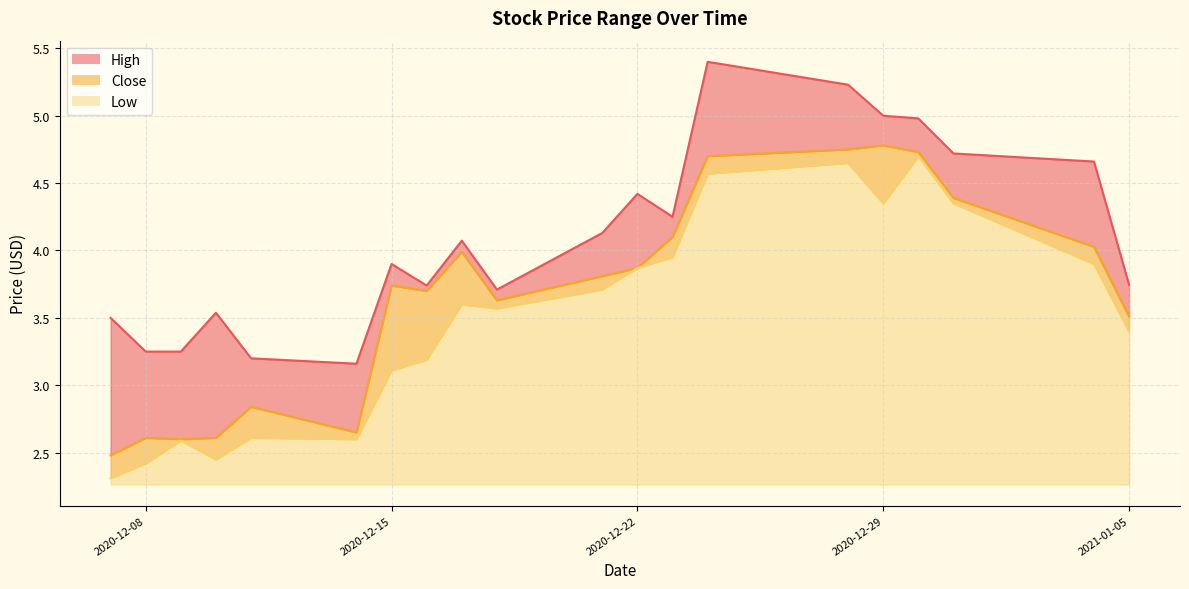

What is the highest value of the Low series?

4.7